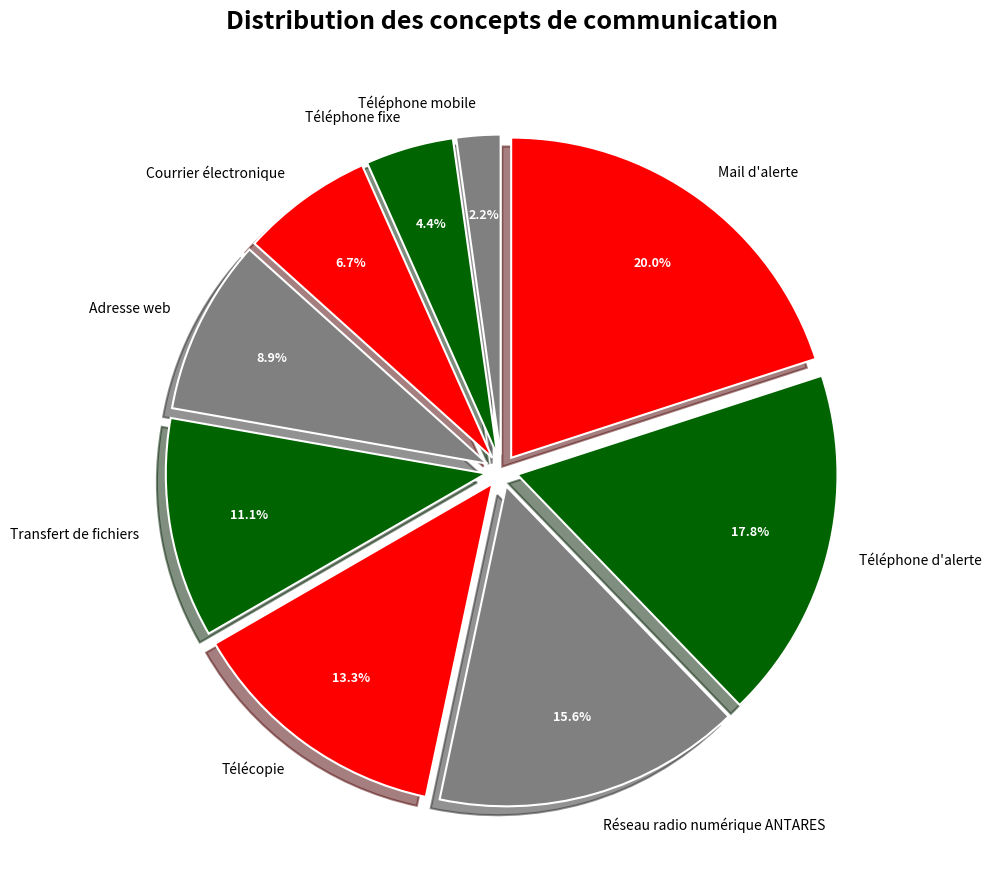

To the nearest percent, what is the difference between the largest and smallest slice percentages?

18%